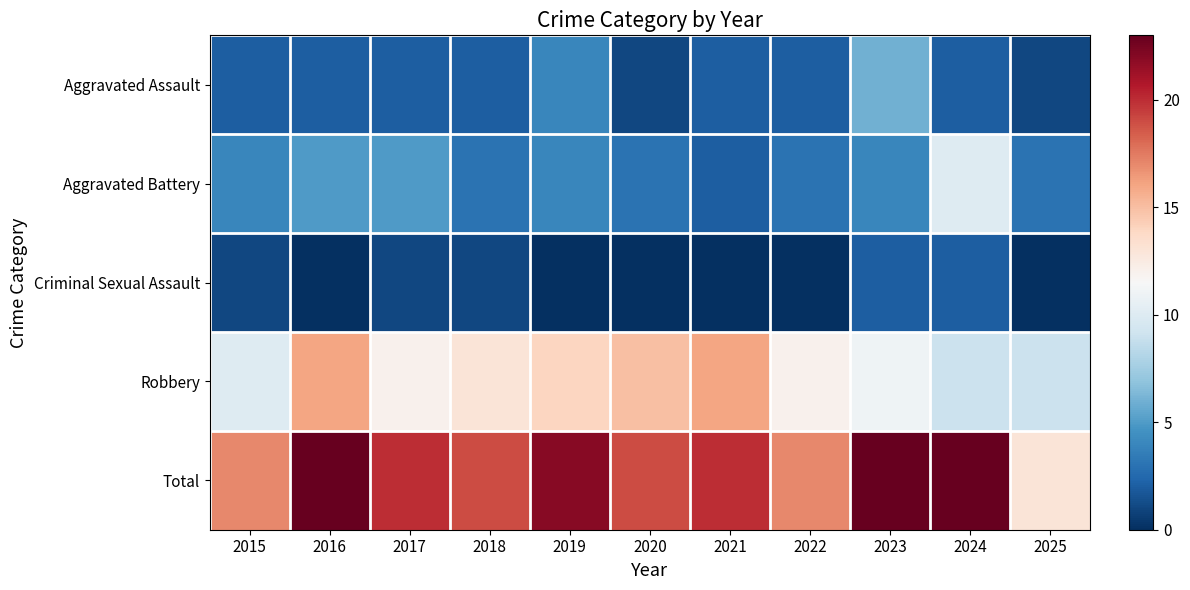

How many data points does each series have?

11